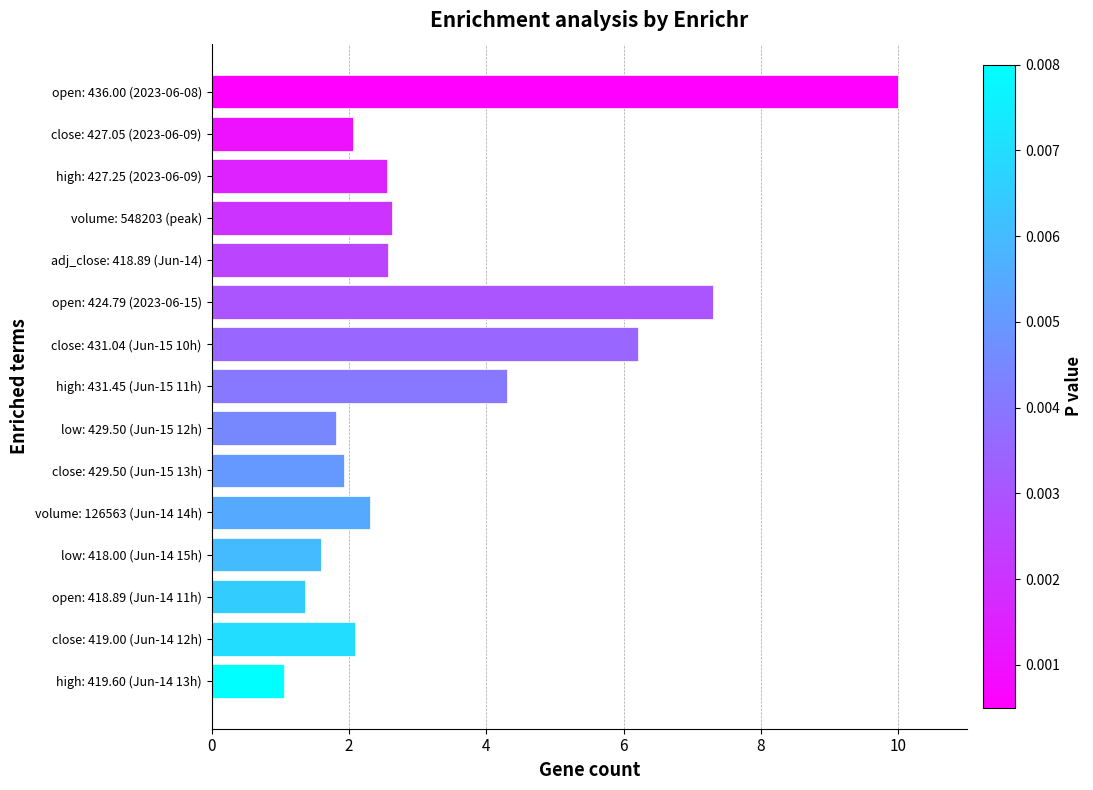

How many values exceed 2?

10